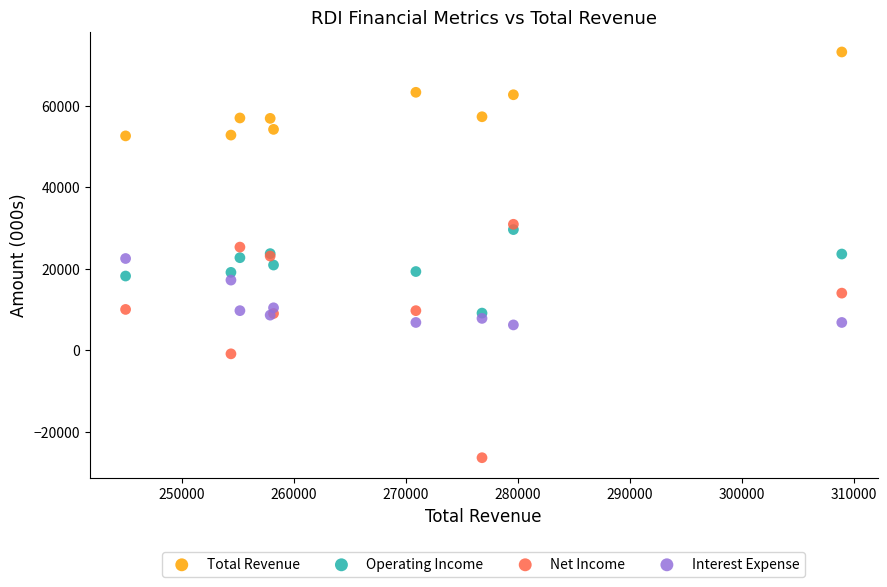

Which series reaches the maximum Y coordinate?

Total Revenue